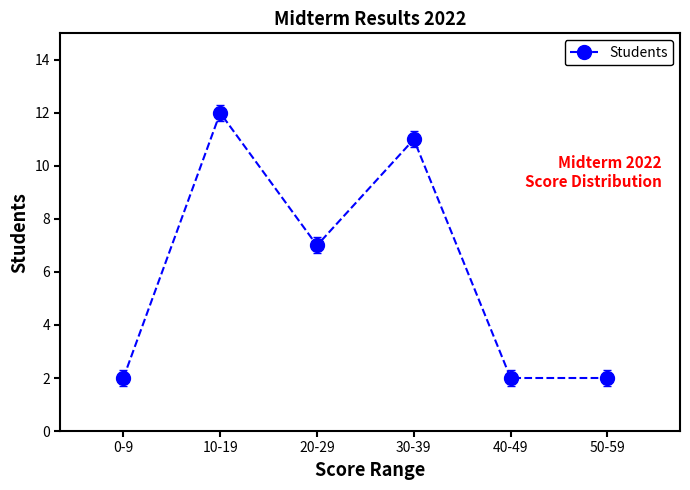

What is the difference between the second highest and second lowest values?

9